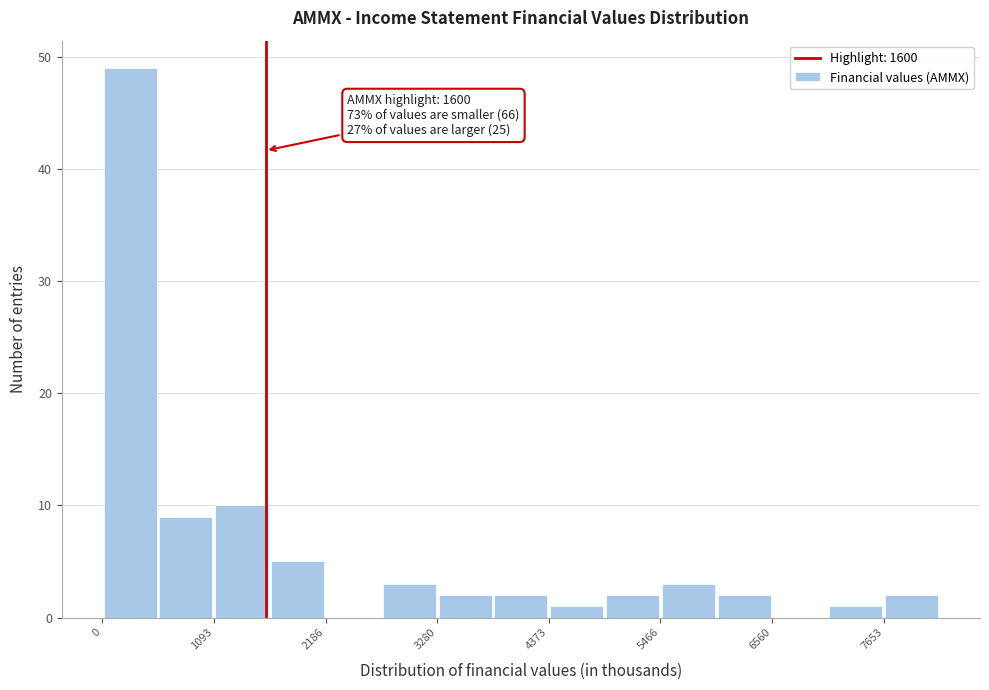

Read against the x-axis, roughly where is the centre of the tallest bar?

200